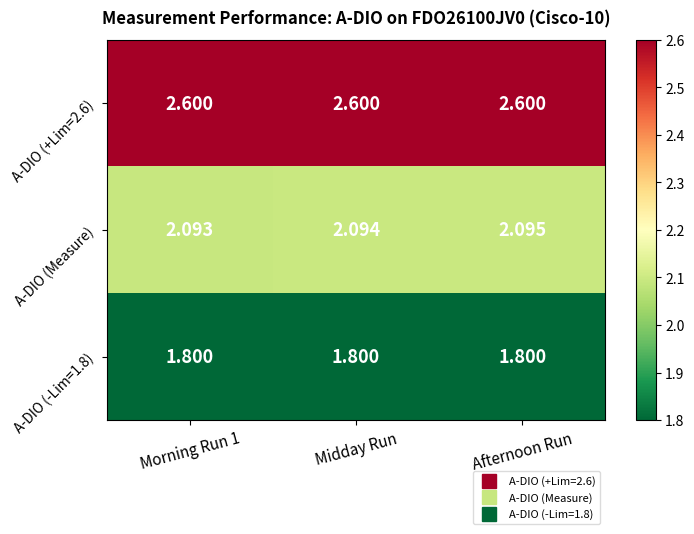

Between Midday Run and Afternoon Run, which series saw the biggest shift?

A-DIO (Measure)